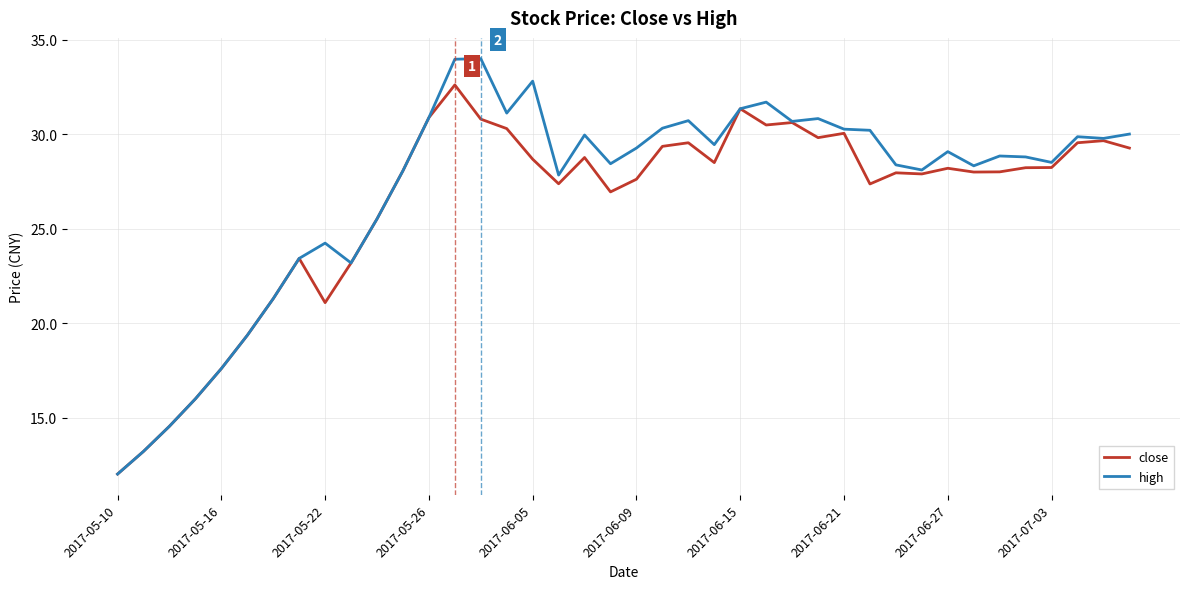

Which series has the widest spread of values?

high